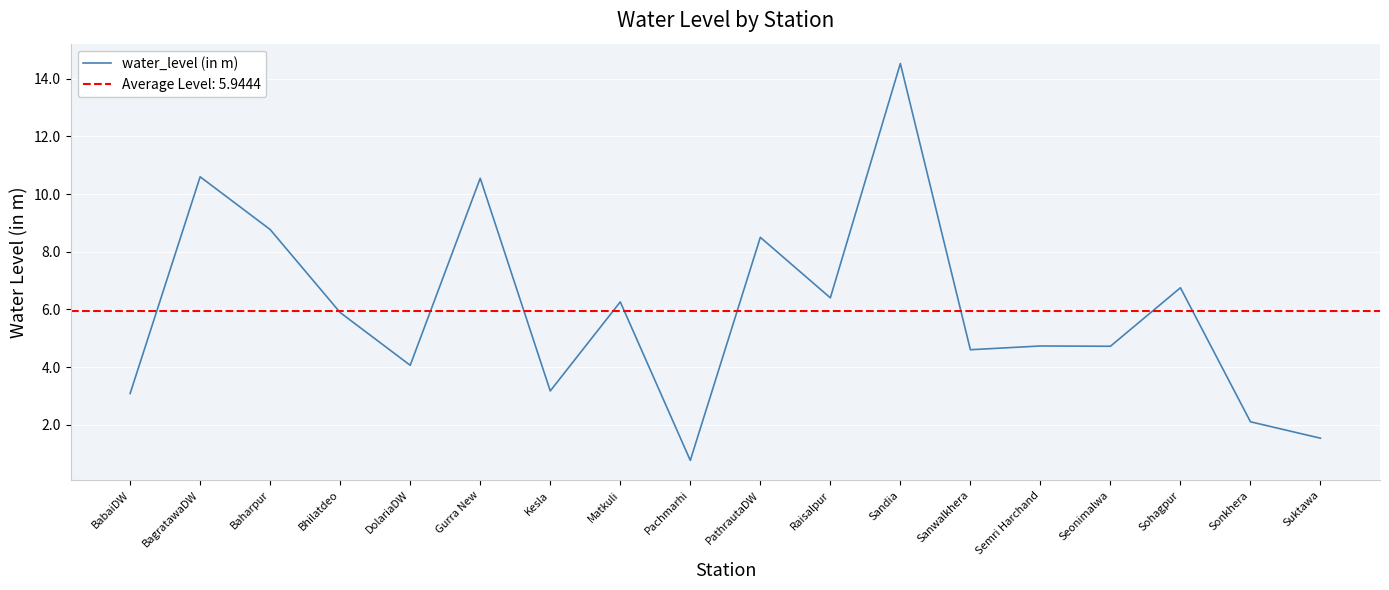

The value at Pachmarhi is 0.8. True or false?

True